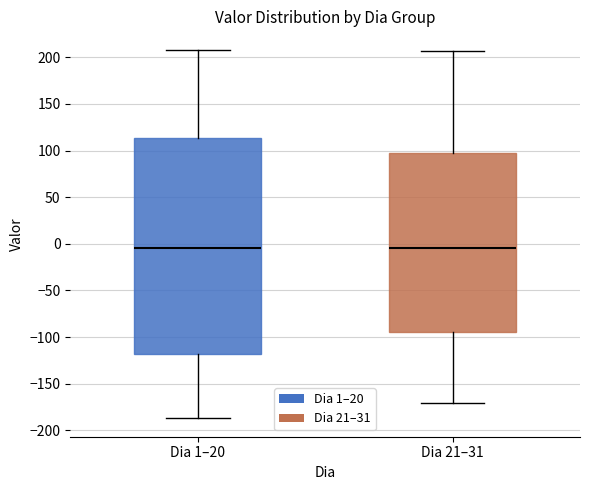

Comparing the boxes themselves (not the whiskers), which one is the tallest?

Dia 1–20